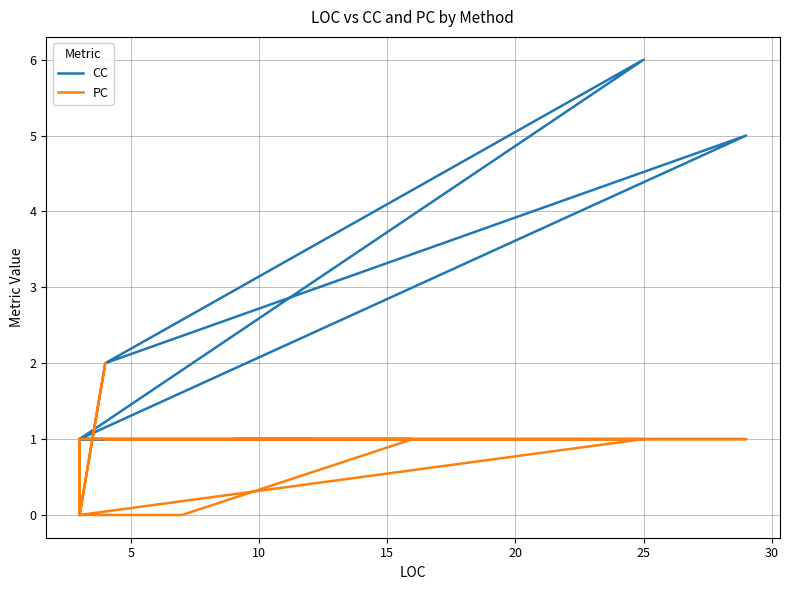

Which series ends up on top after the final intersection of PC and CC?

CC